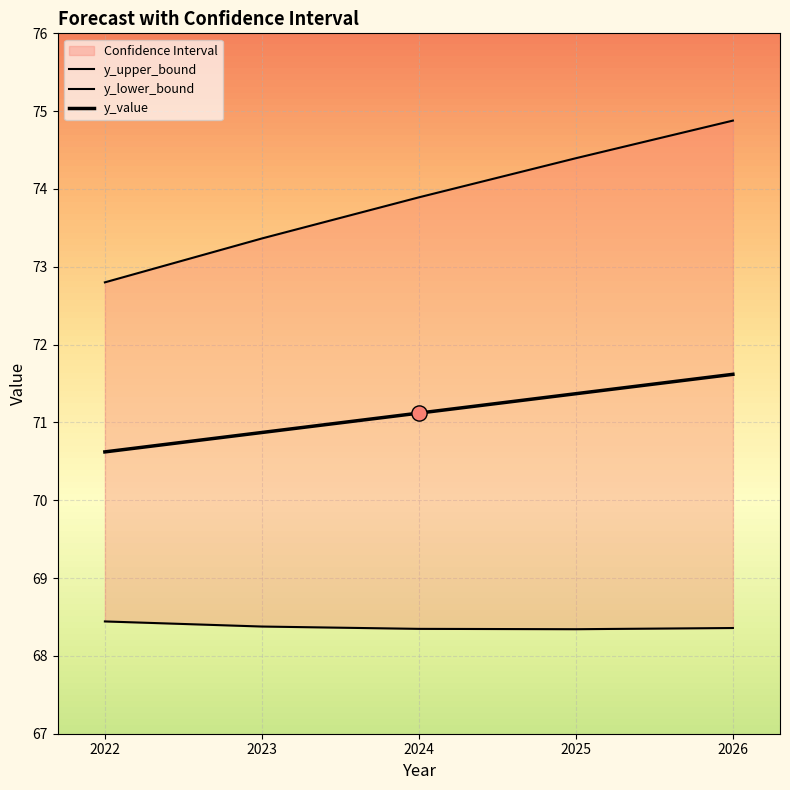

Is the value of y_value at 2026 greater than the value of y_lower_bound at 2022?

Yes